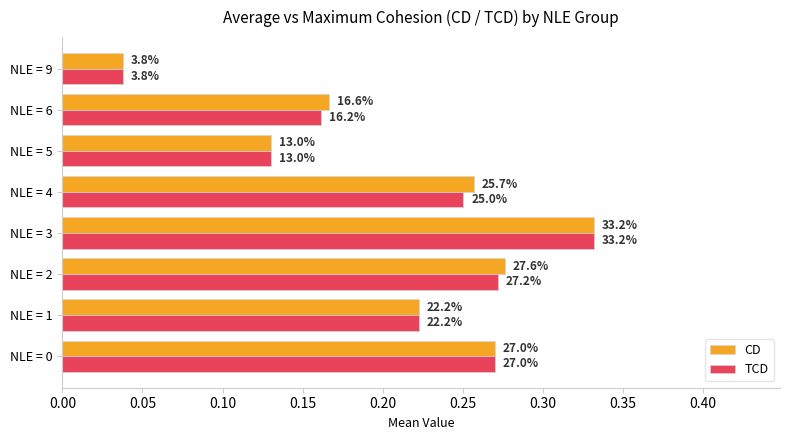

What are all the series names shown in the legend?

CD, TCD